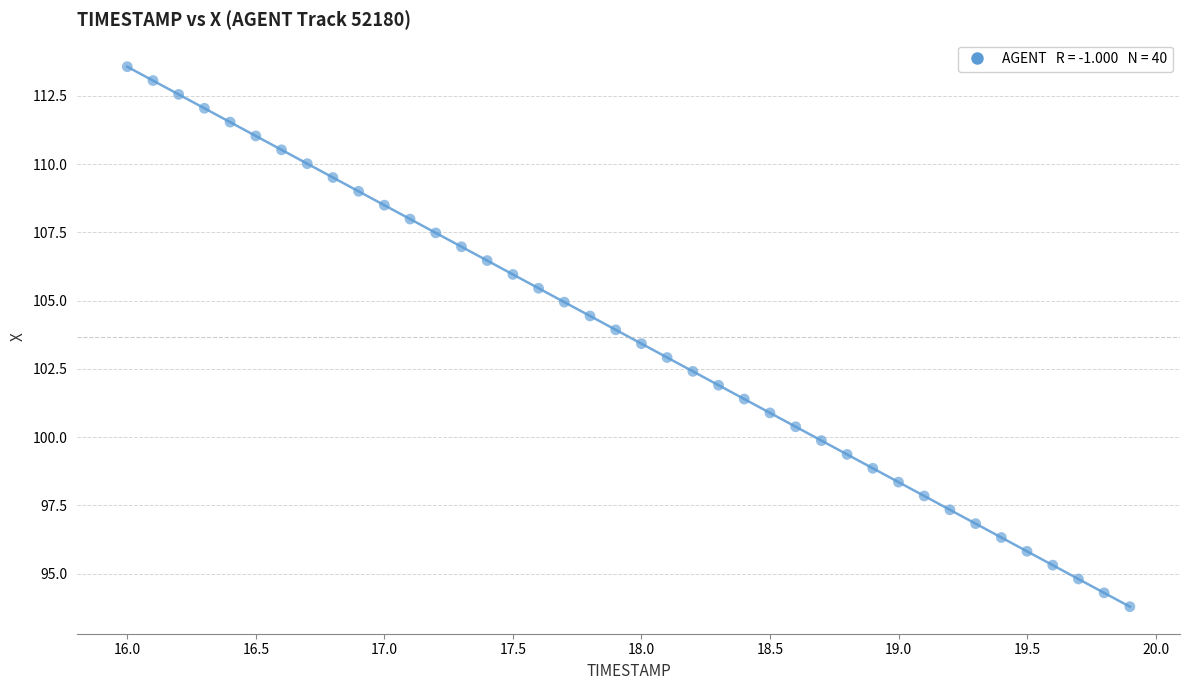

What is the range of Y values (max minus min)?

19.8